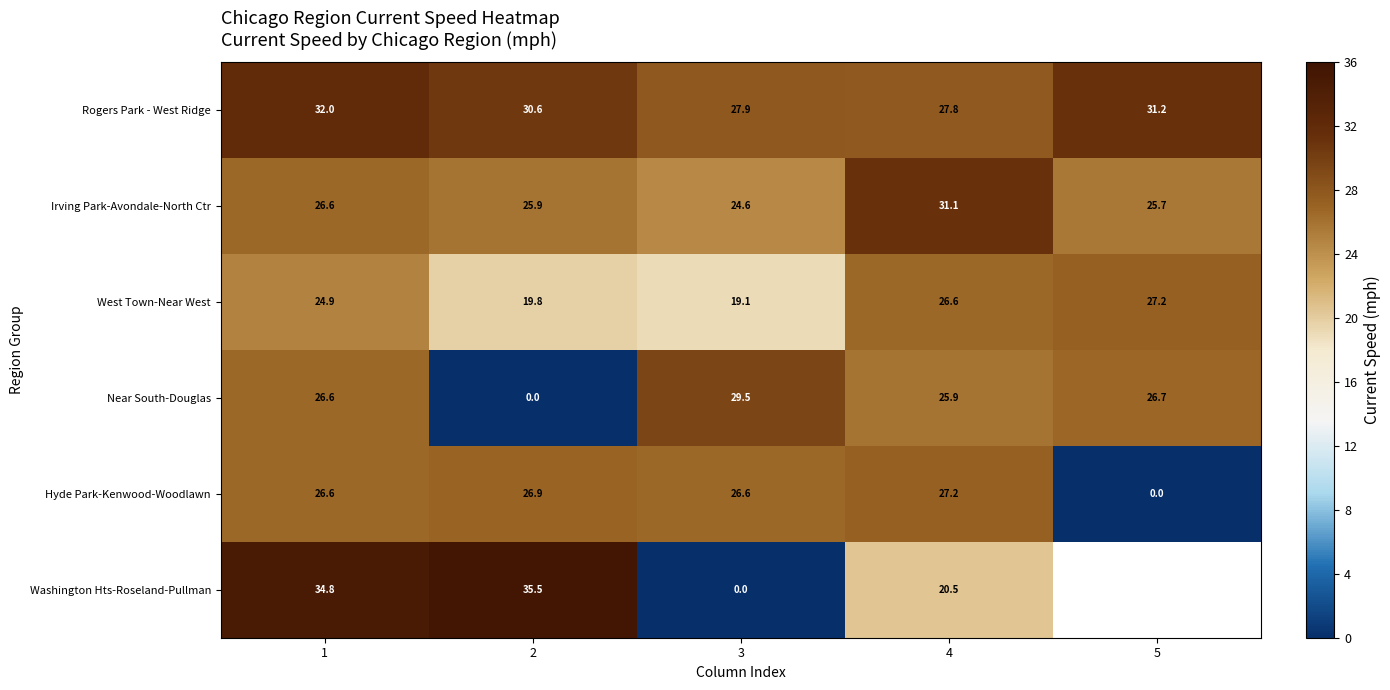

Where is Hyde Park-Kenwood-Woodlawn nearest to the value 13?

5